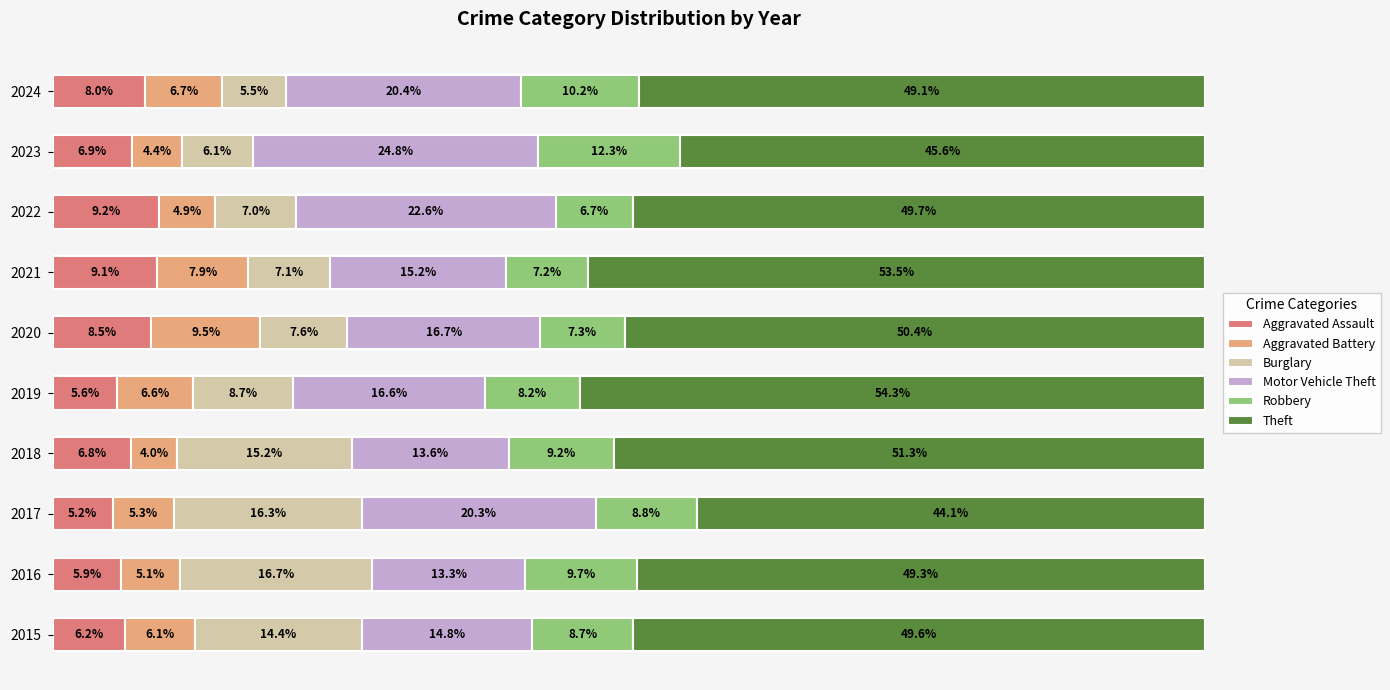

At which category is the sum across all series the highest?

2020